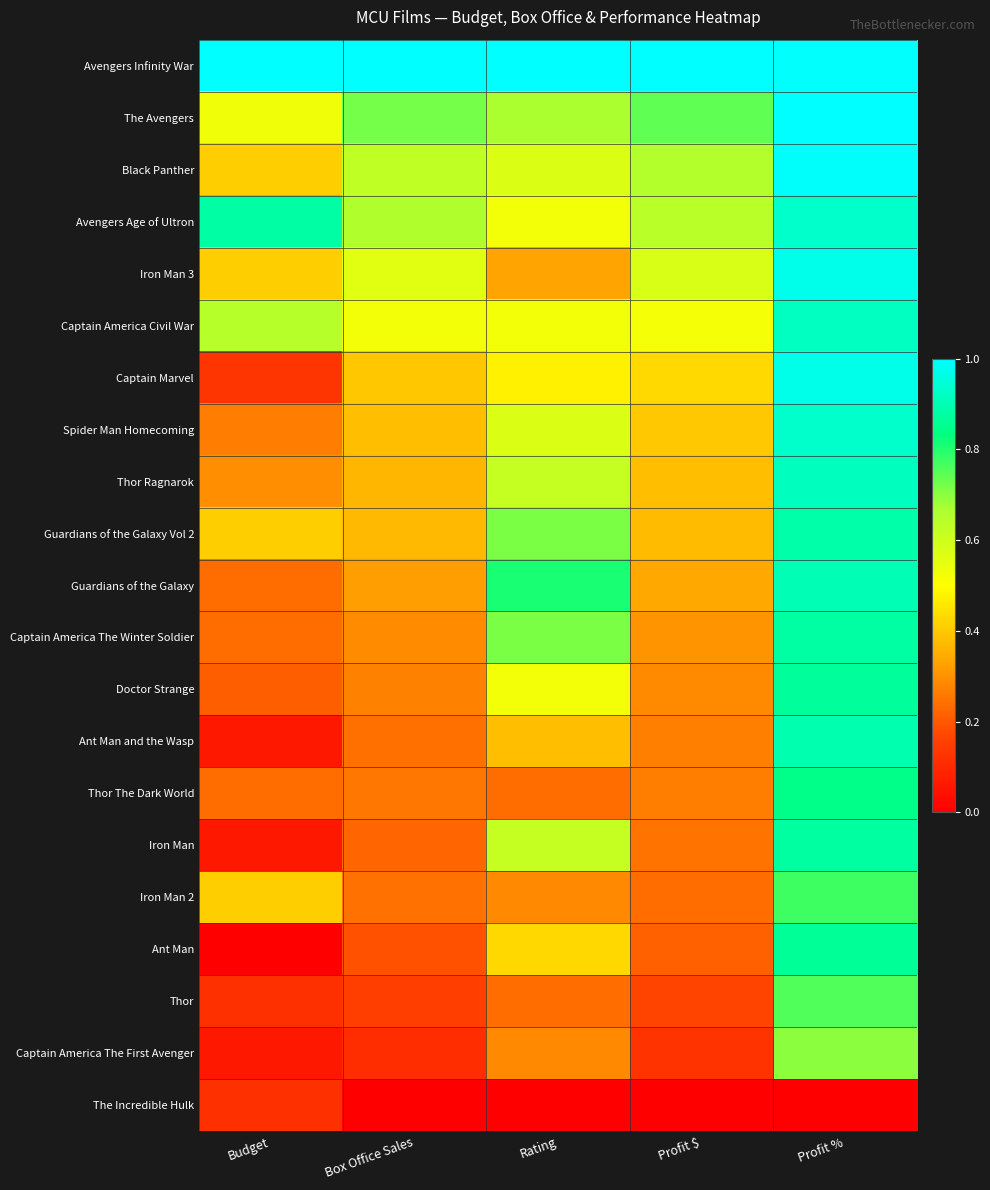

Reading left to right, extract all data points from this chart.

Avengers Infinity War: Budget=1.0	Box Office Sales=1.0	Rating=1.0	Profit $=1.0	Profit %=1.0
The Avengers: Budget=0.5	Box Office Sales=0.7	Rating=0.7	Profit $=0.7	Profit %=1.0
Black Panther: Budget=0.4	Box Office Sales=0.6	Rating=0.6	Profit $=0.7	Profit %=1.0
Avengers Age of Ultron: Budget=0.9	Box Office Sales=0.7	Rating=0.5	Profit $=0.6	Profit %=0.9
Iron Man 3: Budget=0.4	Box Office Sales=0.6	Rating=0.3	Profit $=0.6	Profit %=1.0
Captain America Civil War: Budget=0.6	Box Office Sales=0.5	Rating=0.5	Profit $=0.5	Profit %=0.9
Captain Marvel: Budget=0.1	Box Office Sales=0.4	Rating=0.5	Profit $=0.4	Profit %=1.0
Spider Man Homecoming: Budget=0.3	Box Office Sales=0.4	Rating=0.6	Profit $=0.4	Profit %=0.9
Thor Ragnarok: Budget=0.3	Box Office Sales=0.4	Rating=0.6	Profit $=0.4	Profit %=0.9
Guardians of the Galaxy Vol 2: Budget=0.4	Box Office Sales=0.4	Rating=0.7	Profit $=0.4	Profit %=0.9
Guardians of the Galaxy: Budget=0.2	Box Office Sales=0.3	Rating=0.8	Profit $=0.3	Profit %=0.9
Captain America The Winter Soldier: Budget=0.2	Box Office Sales=0.3	Rating=0.7	Profit $=0.3	Profit %=0.9
Doctor Strange: Budget=0.2	Box Office Sales=0.3	Rating=0.5	Profit $=0.3	Profit %=0.9
Ant Man and the Wasp: Budget=0.1	Box Office Sales=0.2	Rating=0.4	Profit $=0.3	Profit %=0.9
Thor The Dark World: Budget=0.2	Box Office Sales=0.3	Rating=0.2	Profit $=0.3	Profit %=0.8
Iron Man: Budget=0.1	Box Office Sales=0.2	Rating=0.6	Profit $=0.2	Profit %=0.9
Iron Man 2: Budget=0.4	Box Office Sales=0.2	Rating=0.3	Profit $=0.2	Profit %=0.8
Ant Man: Budget=0.0	Box Office Sales=0.2	Rating=0.4	Profit $=0.2	Profit %=0.9
Thor: Budget=0.1	Box Office Sales=0.2	Rating=0.2	Profit $=0.2	Profit %=0.8
Captain America The First Avenger: Budget=0.1	Box Office Sales=0.1	Rating=0.3	Profit $=0.1	Profit %=0.7
The Incredible Hulk: Budget=0.1	Box Office Sales=0.0	Rating=0.0	Profit $=0.0	Profit %=0.0